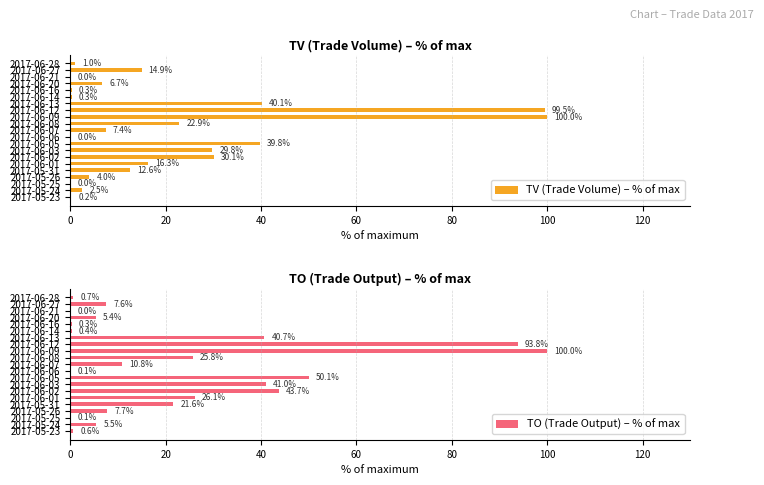

What is the label of the 16th bar from the right?

2017-06-01